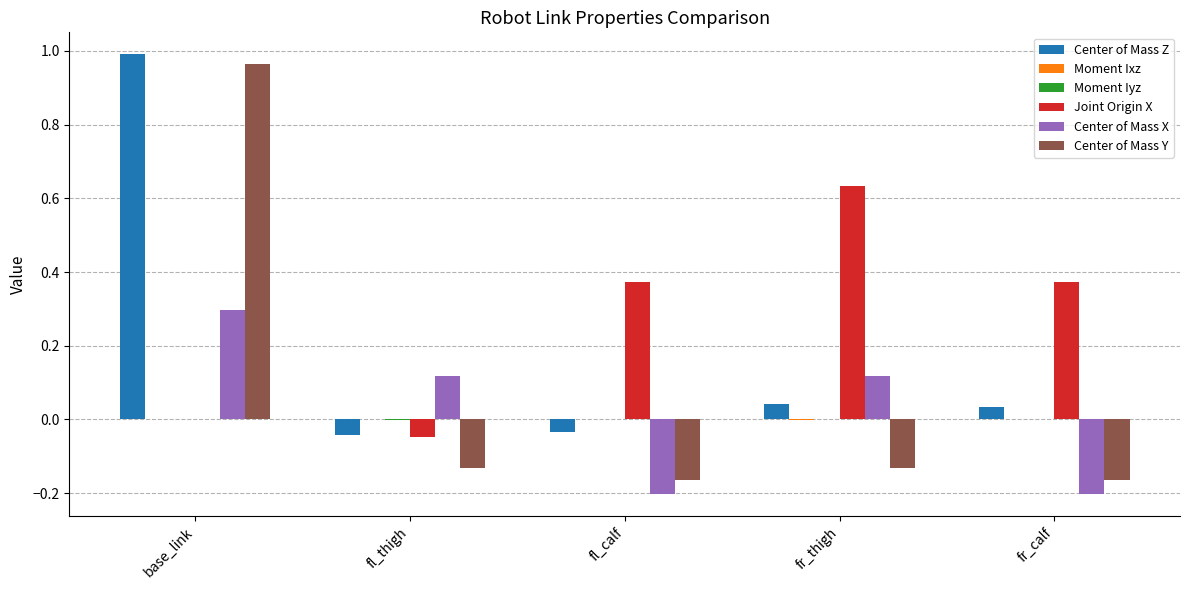

What is the sum of the Center of Mass Y values at base_link and fr_calf?

0.8